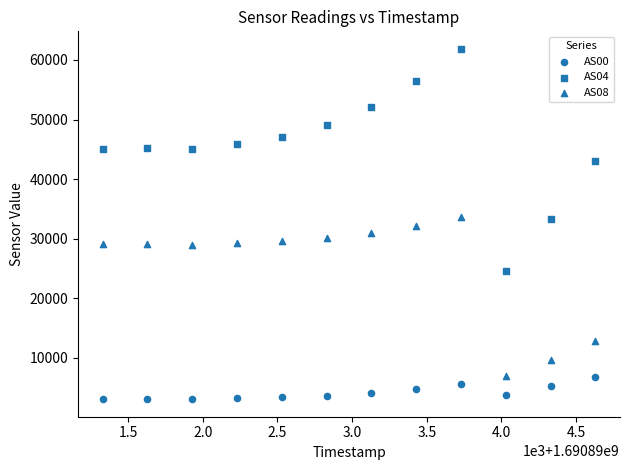

Count the number of points in this scatter plot.

36